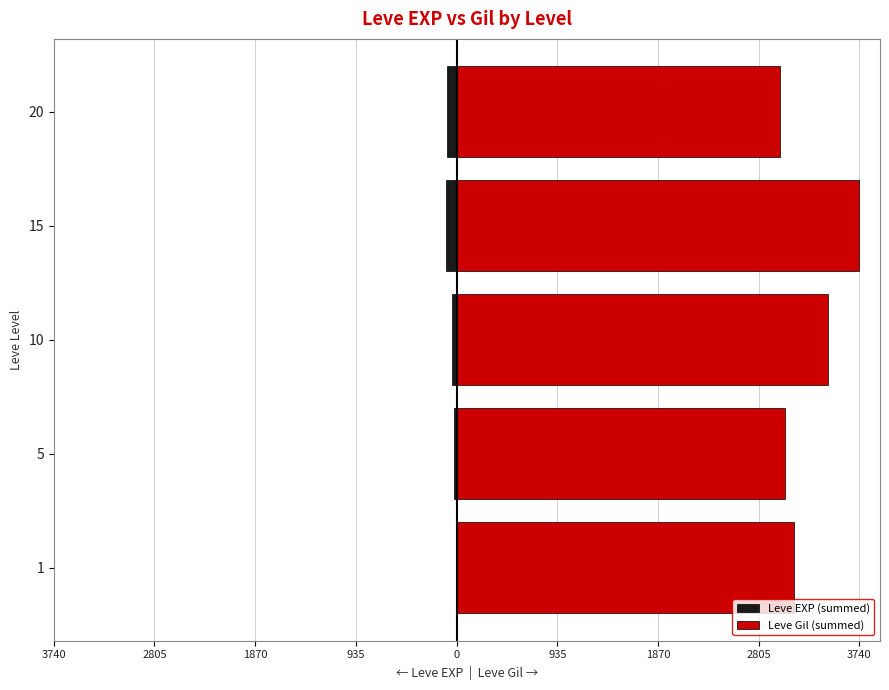

How many data points in Leve EXP (summed) are less than -45?

2